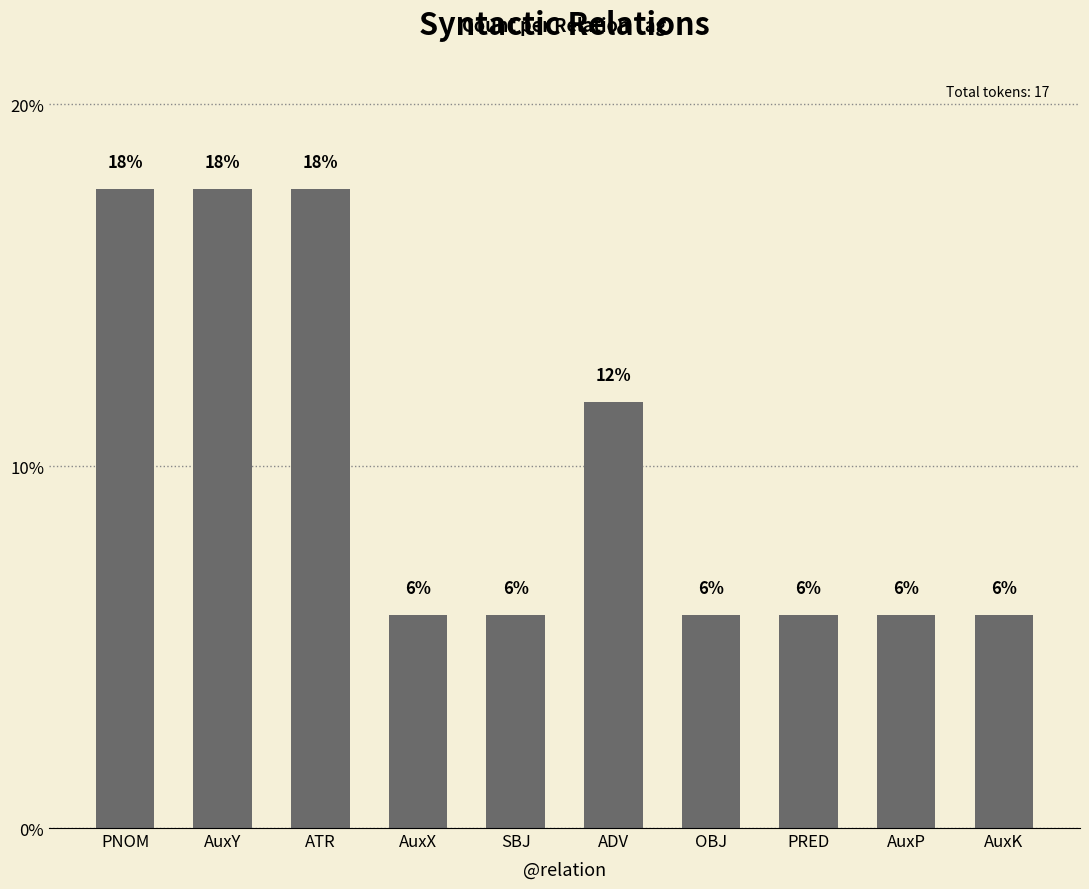

Where is the data nearest to the value 11?

ADV